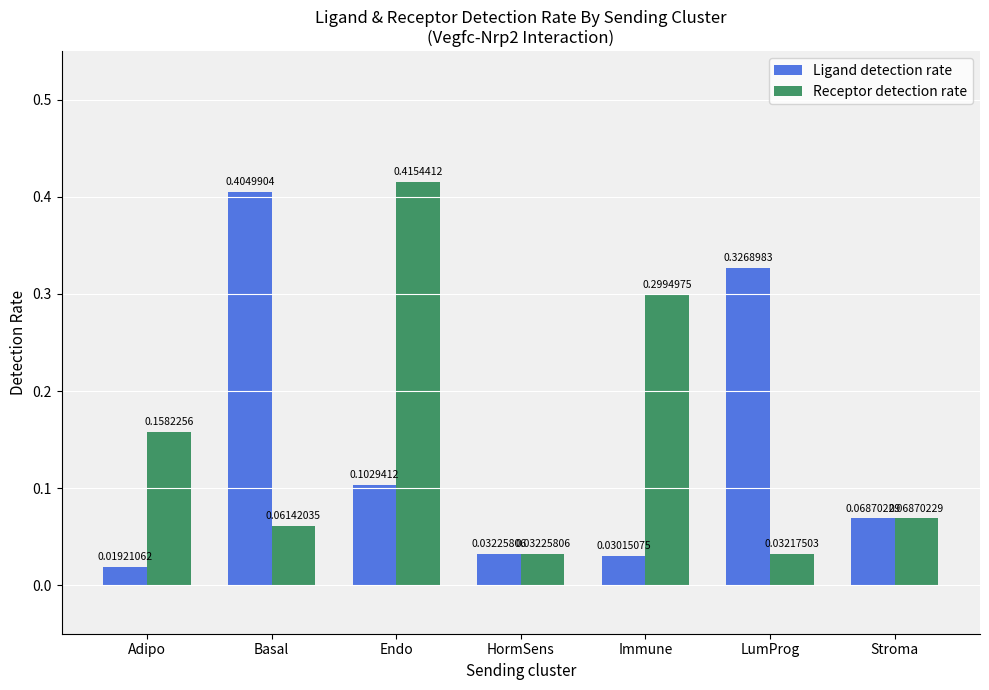

List the series in order of their overall mean, highest first.

Receptor detection rate, Ligand detection rate